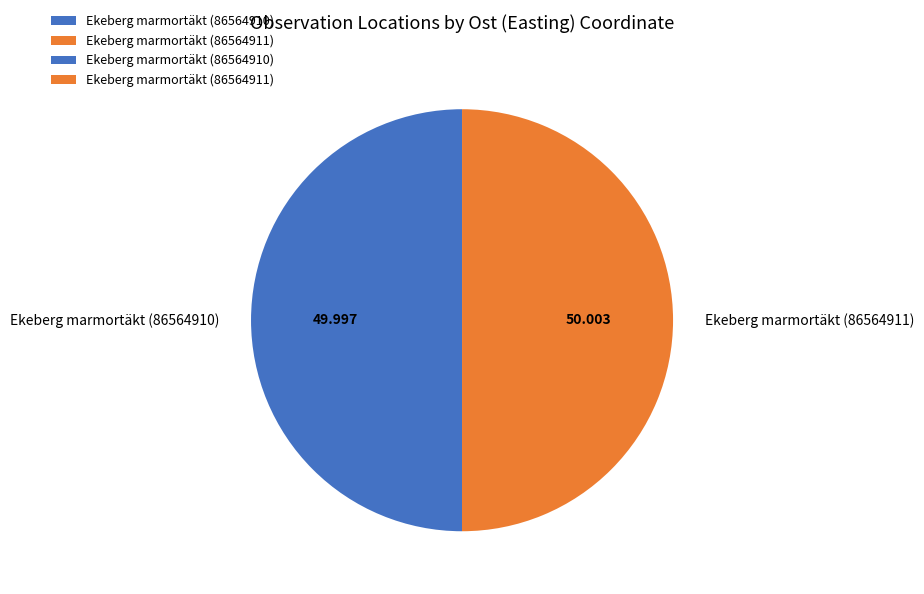

Is the sum of Ekeberg marmortäkt (86564910) and Ekeberg marmortäkt (86564911) greater than half?

Yes